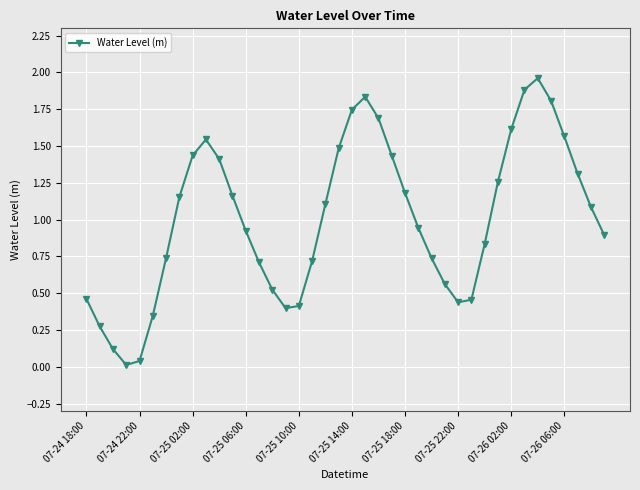

True or false: the data has more than 2 interior local peaks.

True